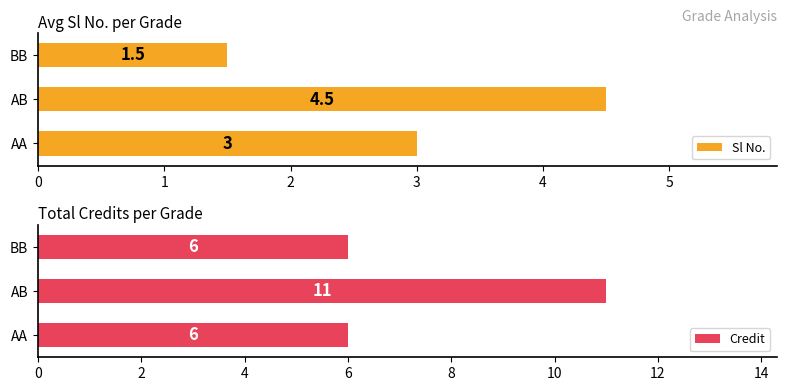

The value of Sl No. at AB is 4.5. True or false?

True